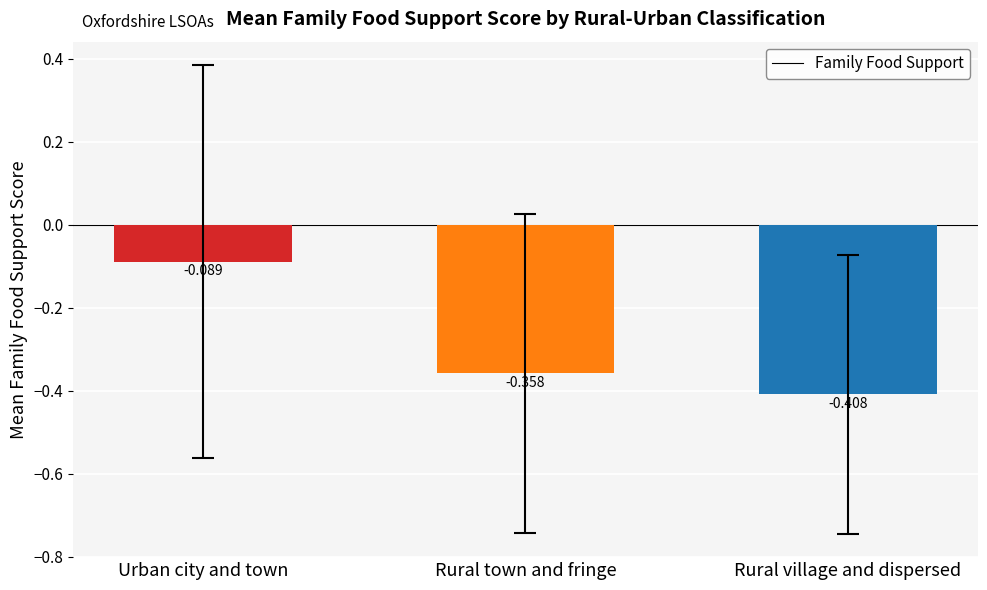

Which label corresponds to the smallest value in the chart?

Rural village and dispersed